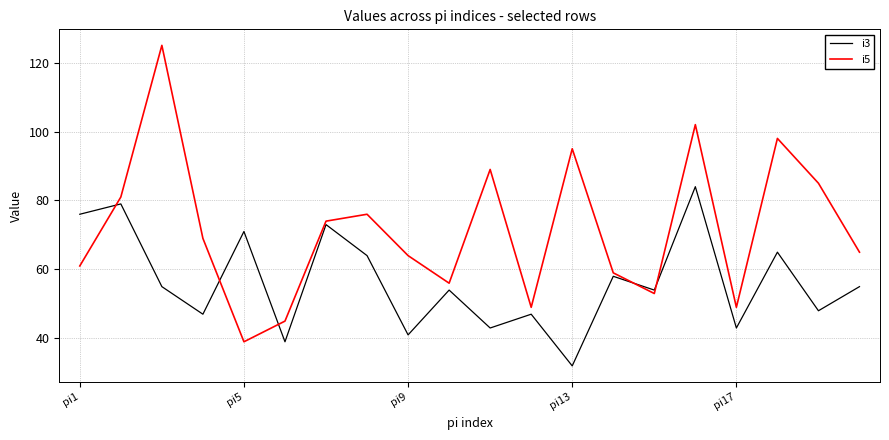

Which series has the widest spread of values?

i5